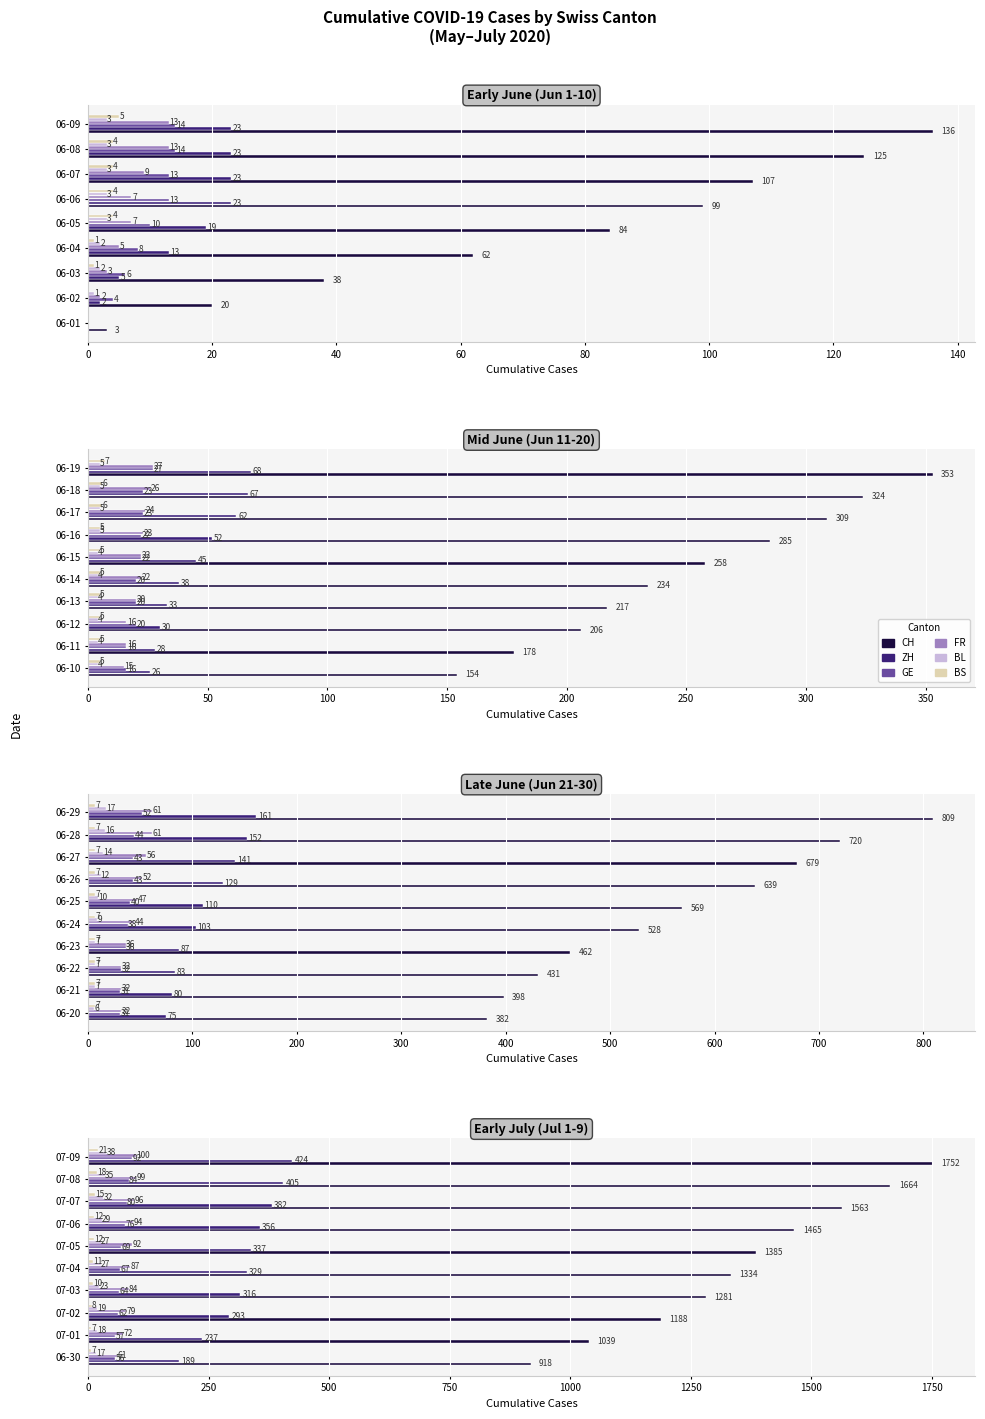

Does the chart contain any negative values?

No